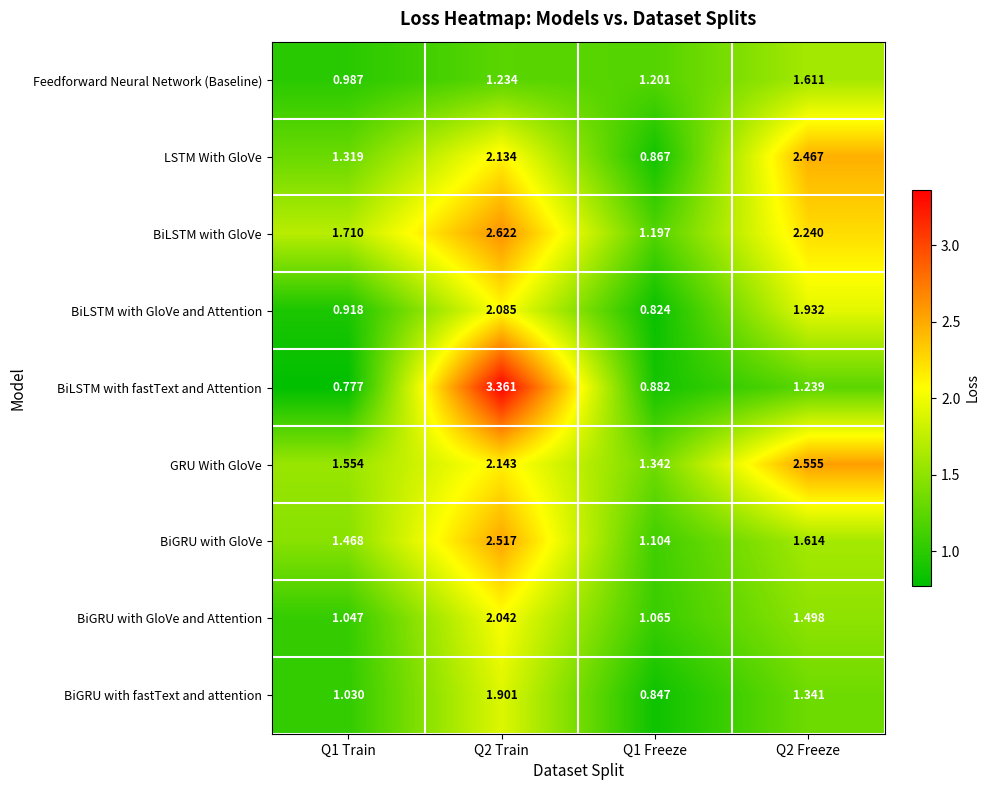

Rank the series by their maximum value, from highest to lowest.

BiLSTM with fastText and Attention, BiLSTM with GloVe, GRU With GloVe, BiGRU with GloVe, LSTM With GloVe, BiLSTM with GloVe and Attention, BiGRU with GloVe and Attention, BiGRU with fastText and attention, Feedforward Neural Network (Baseline)